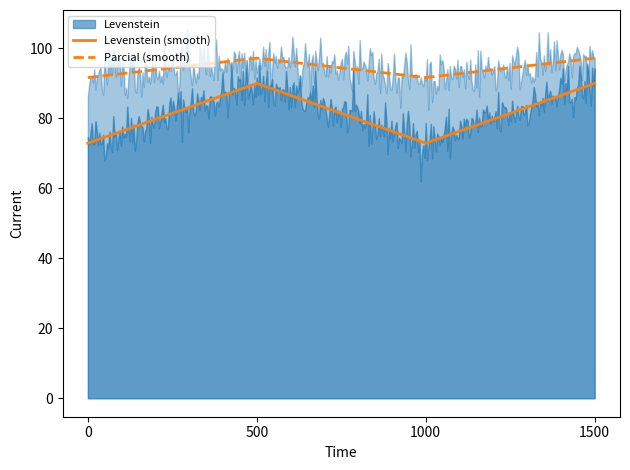

True or false: Levenstein (smooth) and Parcial (smooth) cross at least once.

False